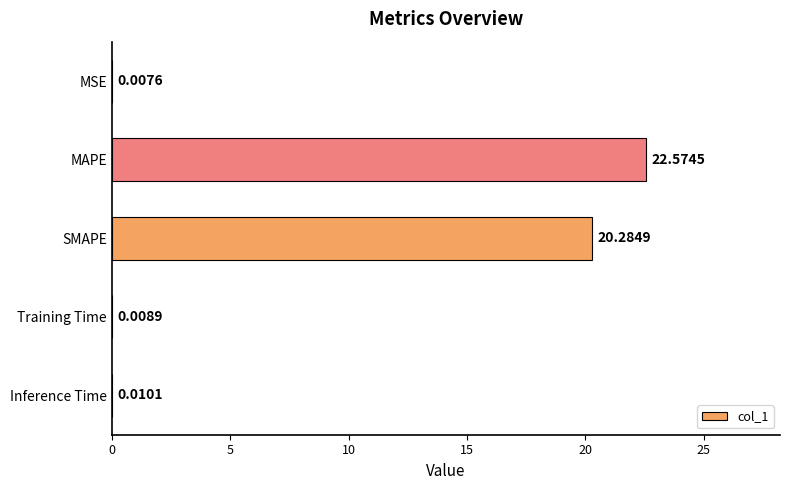

Which label corresponds to the largest value in the chart?

MAPE